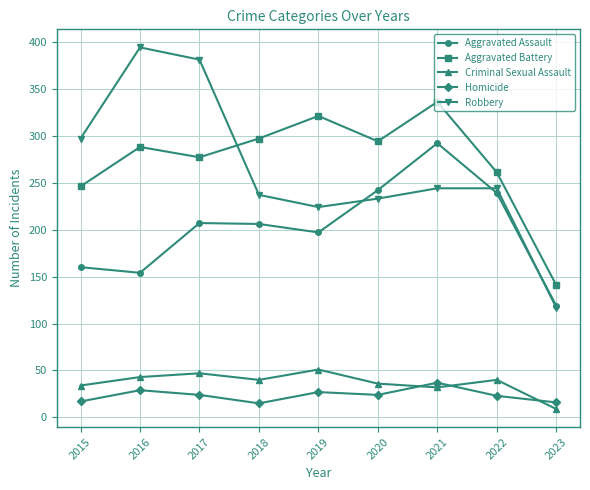

The value of Robbery at 2015 is 478. True or false?

False